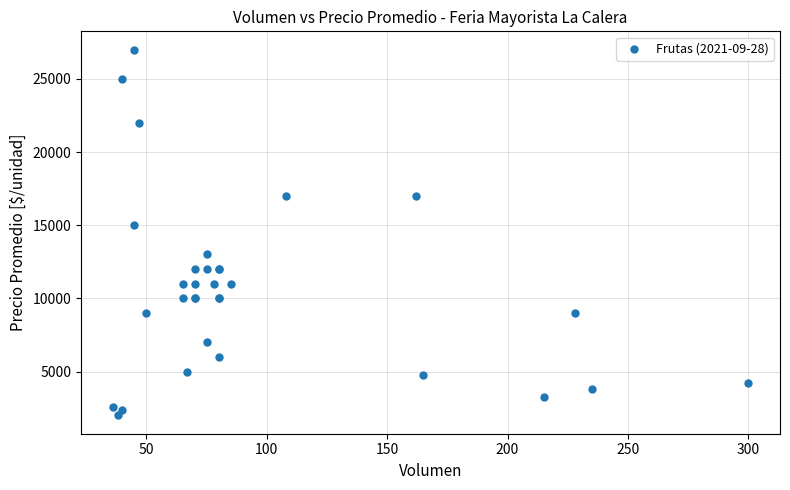

What Y value in the scatter plot is closest to 14500?

15000